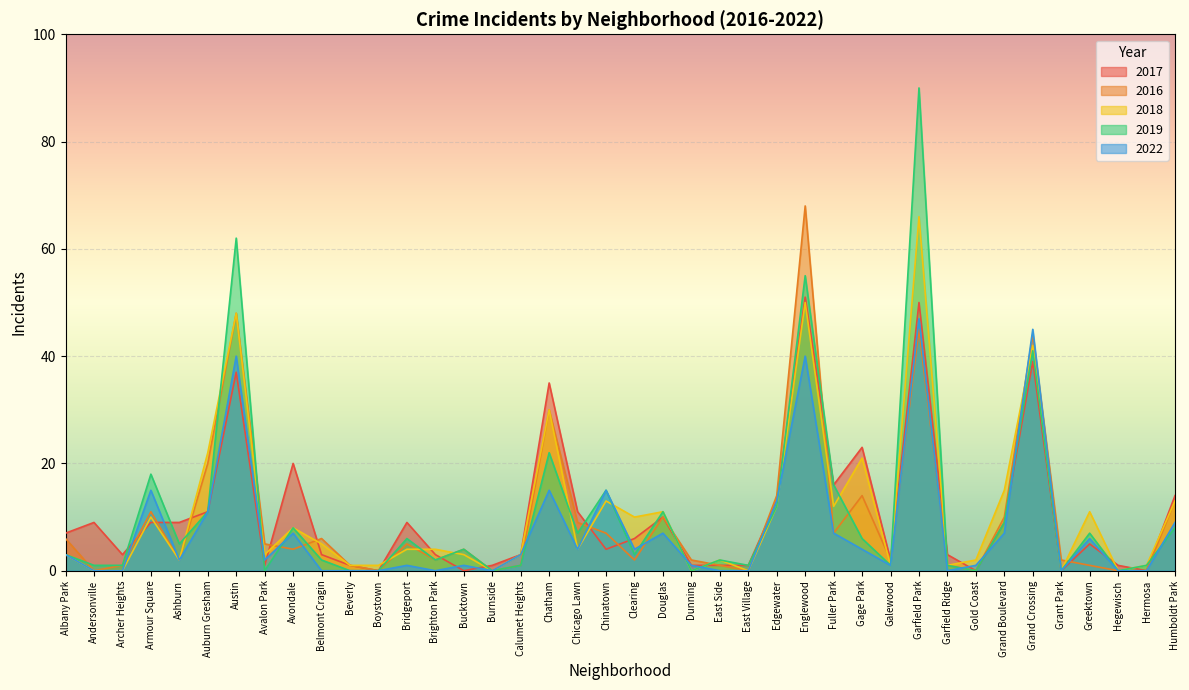

Between Avondale and Bridgeport, which series saw the biggest shift?

2017